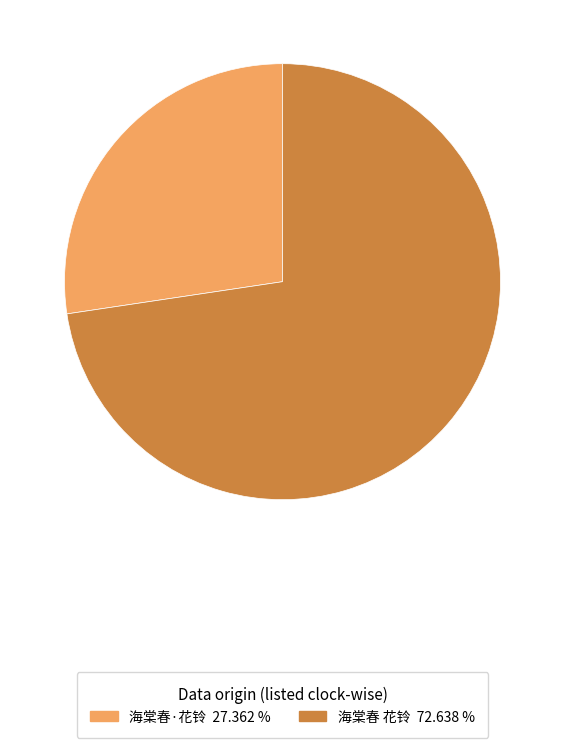

Which category accounts for the majority?

海棠春 花铃